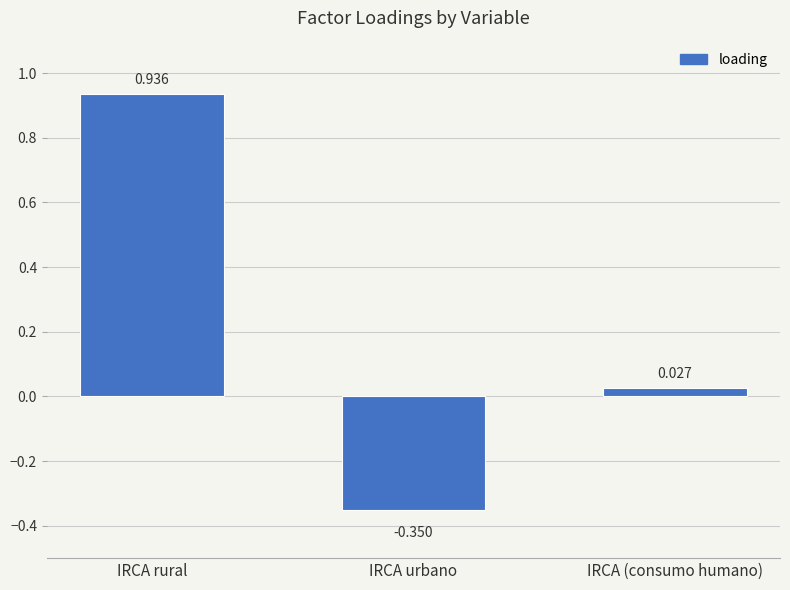

What is the label of the 3rd bar from the right?

IRCA rural